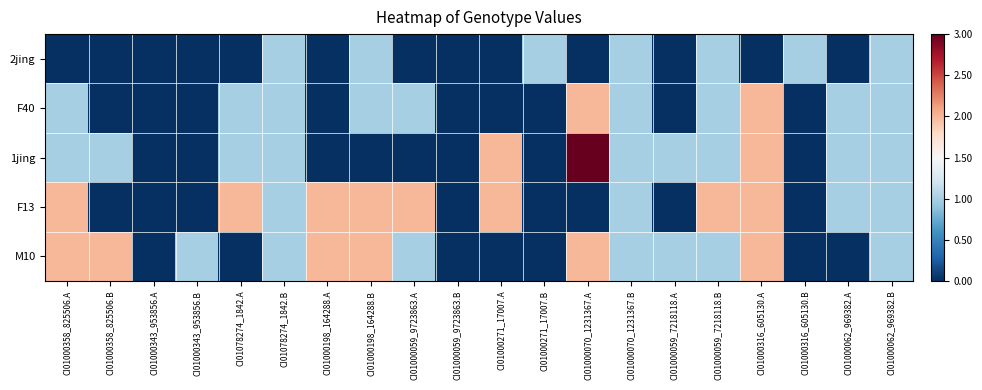

At which category is the sum across all series the highest?

CI01000316_605130.A